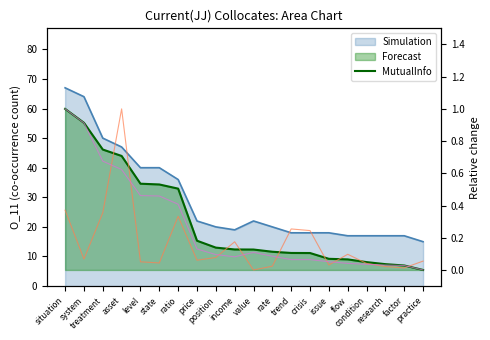

Reading left to right, extract all data points from this chart.

Simulation: 67.0	64.0	50.0	47.0	40.0	40.0	36.0	22.0	20.0	19.0	22.0	20.0	18.0	18.0	18.0	17.0	17.0	17.0	17.0	15.0
Forecast: 1.0	0.9	0.7	0.7	0.5	0.5	0.5	0.2	0.1	0.1	0.1	0.1	0.1	0.1	0.1	0.1	0.0	0.0	0.0	0.0
DeltaP1 (norm): 0.4	0.1	0.4	1.0	0.1	0.0	0.3	0.1	0.1	0.2	0.0	0.0	0.3	0.2	0.0	0.1	0.0	0.0	0.0	0.1
DeltaP2 (norm): 1.0	0.9	0.7	0.6	0.5	0.5	0.4	0.1	0.1	0.1	0.1	0.1	0.1	0.1	0.1	0.0	0.0	0.0	0.0	0.0